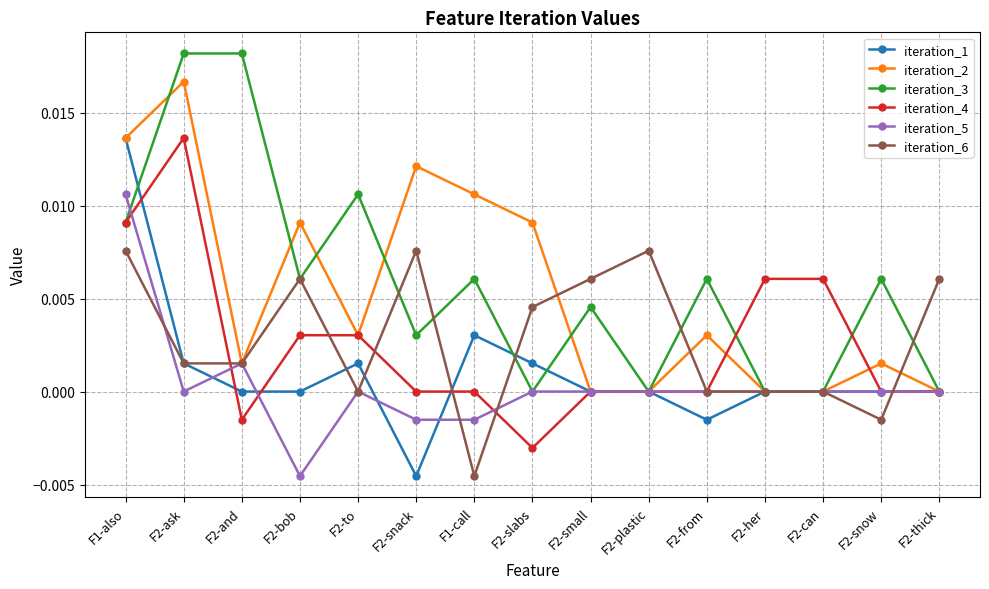

Count the number of data series in this chart.

6